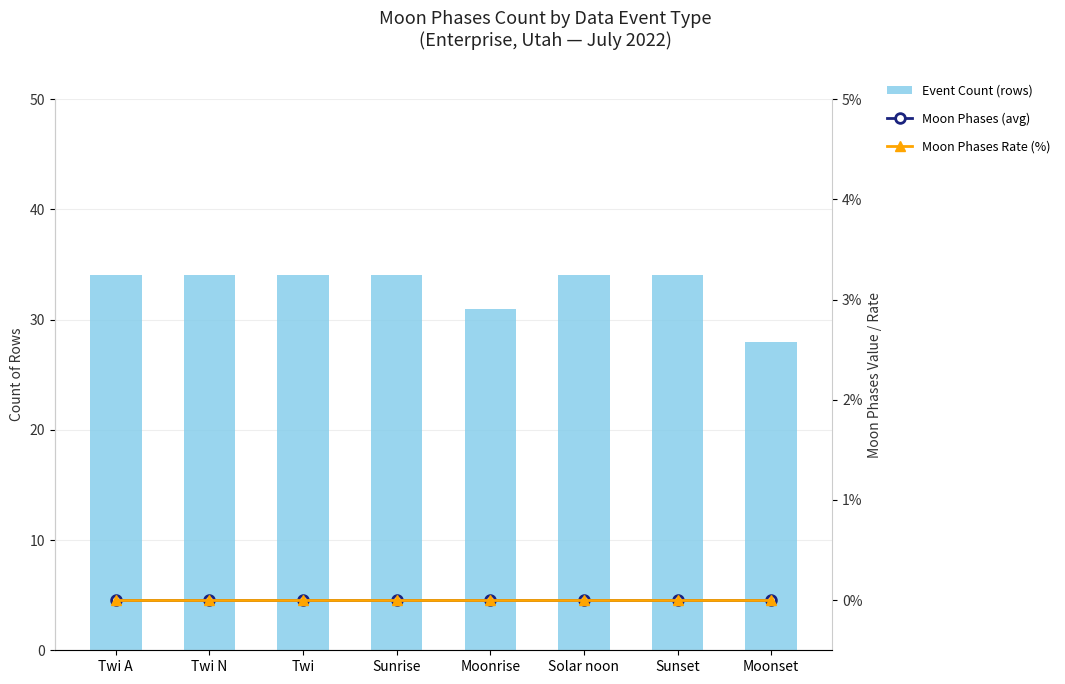

The Event Count (rows) series shows 19 at Sunrise. True or false?

False